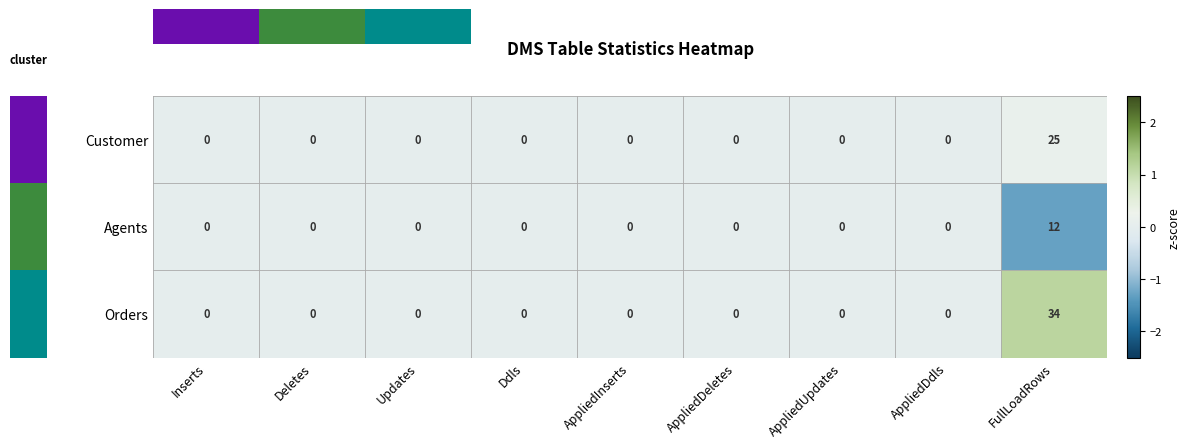

At which category does the chart reach its peak across all series?

FullLoadRows